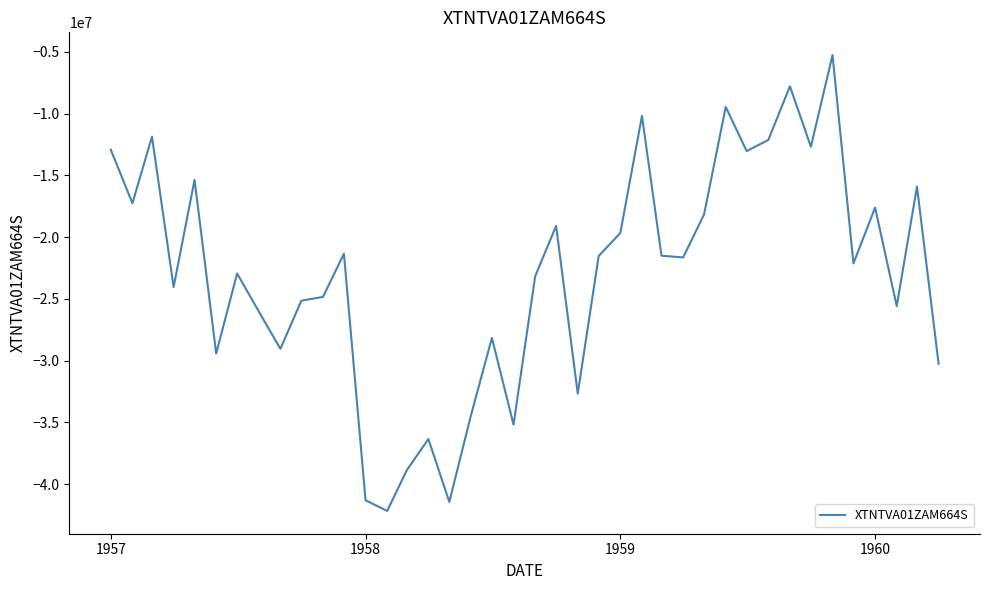

What is the difference between the second highest and second lowest values?

33665881